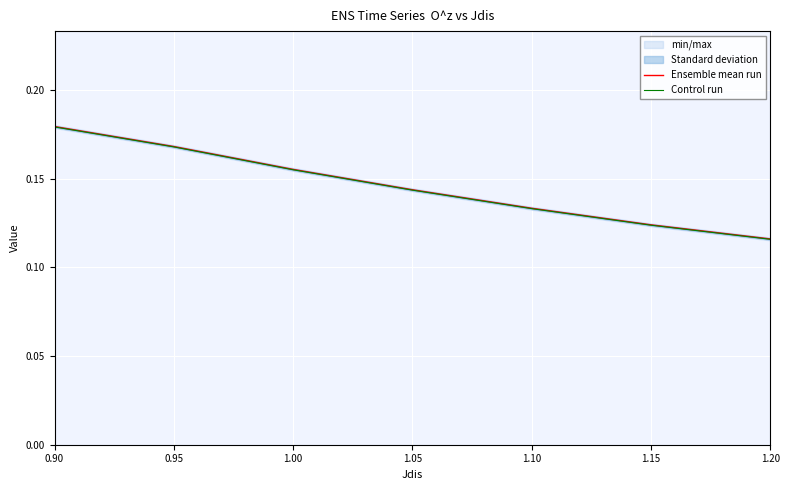

At which category is the sum across all series the highest?

0.90